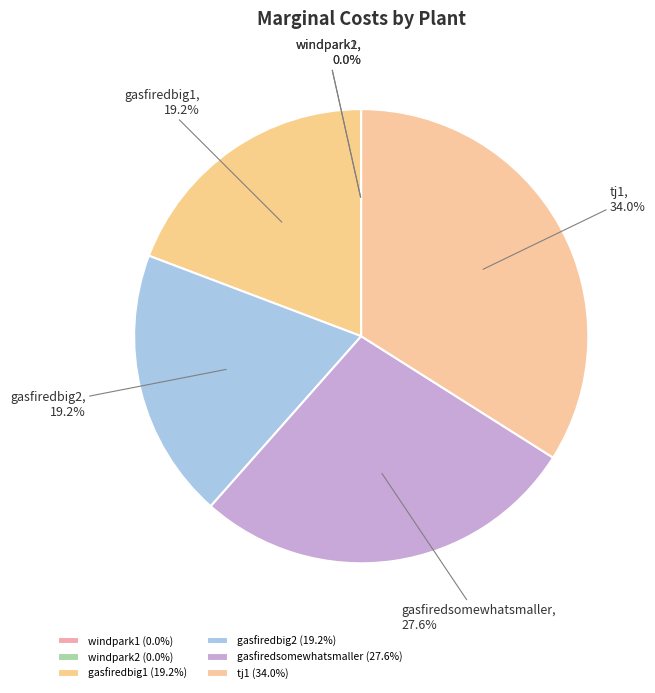

Combined, what portion of the pie is gasfiredsomewhatsmaller and gasfiredbig2?

46.8%